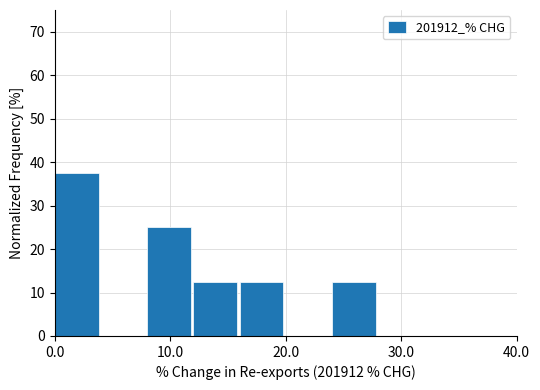

What is the height of the bar covering 0 to 4 on the x-axis? The values are not printed on the chart, so give them approximately, as read against the axis.

38